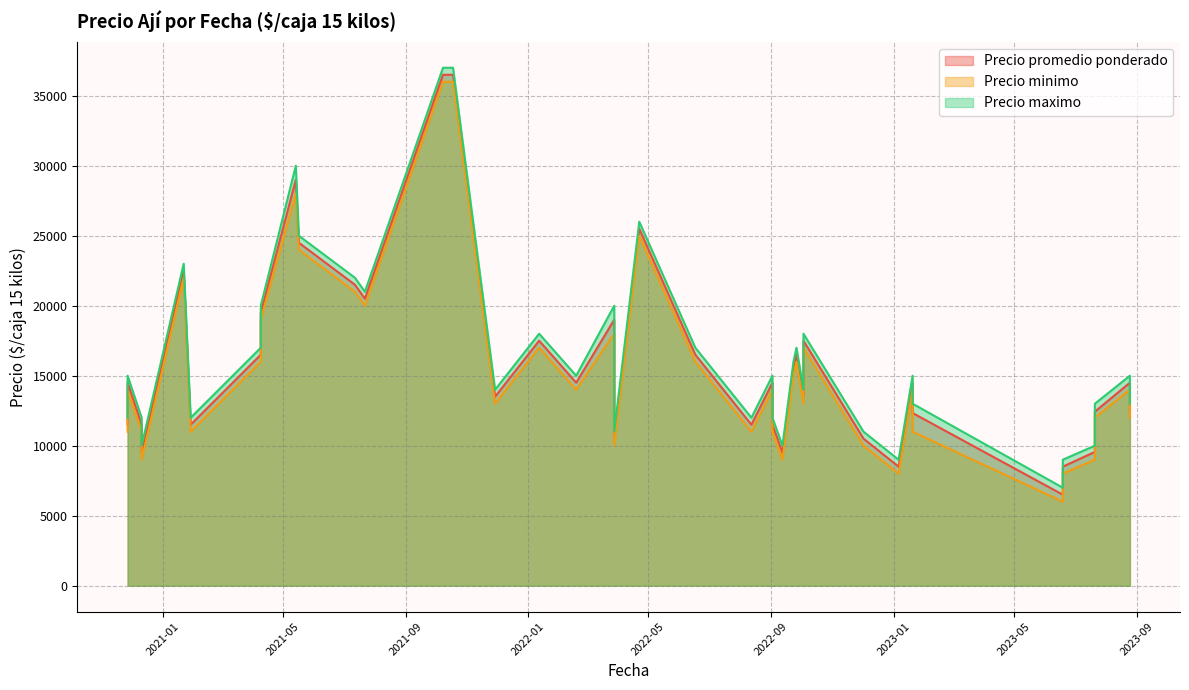

At which label does Precio promedio ponderado reach its peak?

2021-10-08